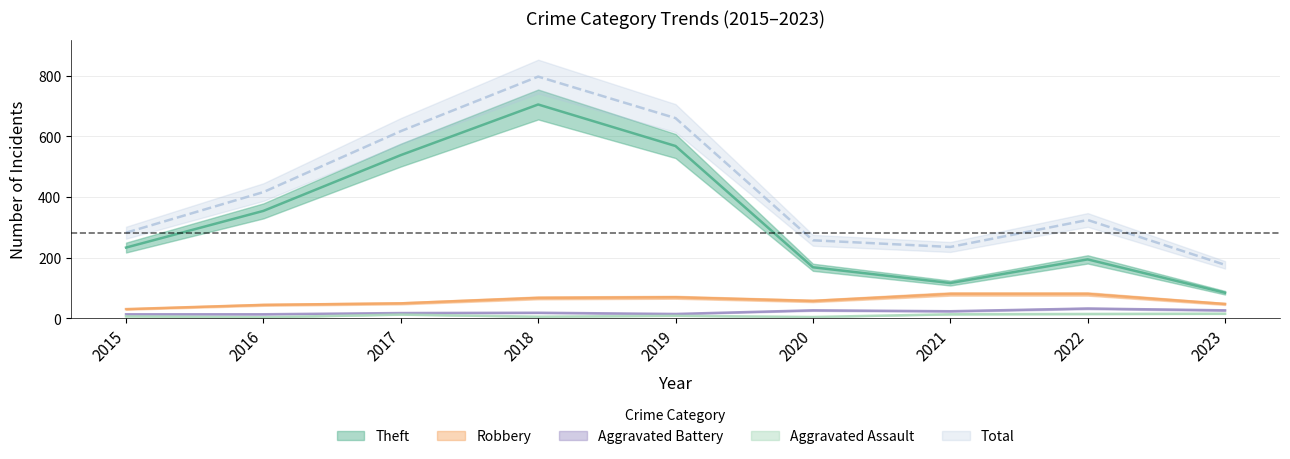

Reading left to right, transcribe all the data shown in this chart.

Theft: 233	354	538	705	568	168	116	194	84
Robbery: 30	44	49	67	69	57	80	80	47
Aggravated Battery: 13	13	17	18	14	26	23	32	26
Aggravated Assault: 6	3	12	5	8	4	13	14	15
Total: 282	416	617	797	660	257	235	324	176